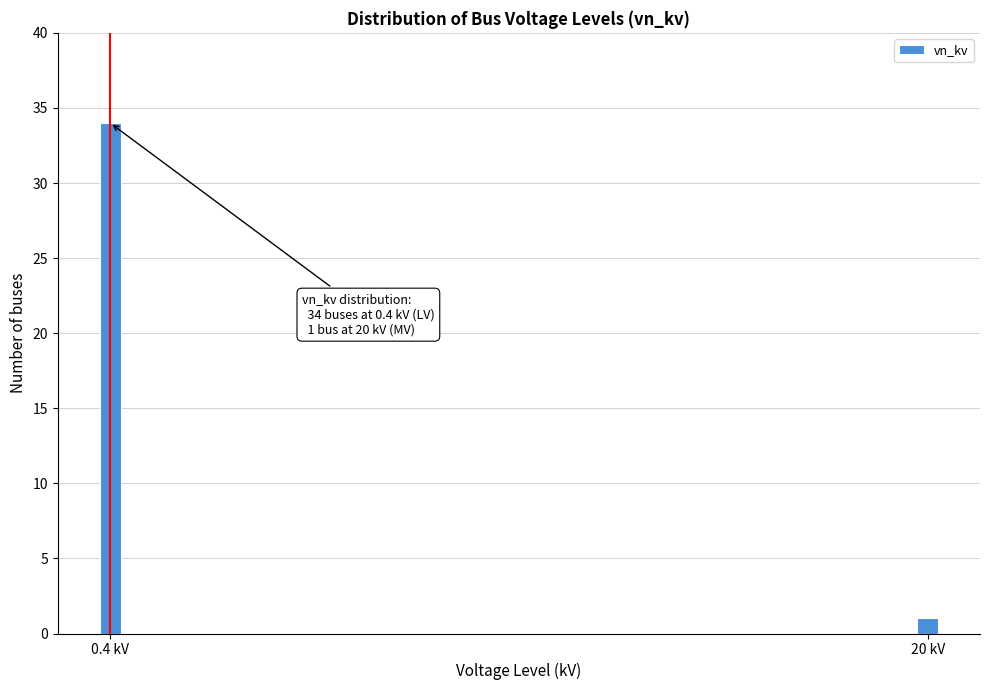

Reading left to right, what are all the values shown in this chart?

0.4 kV=34	20 kV=1